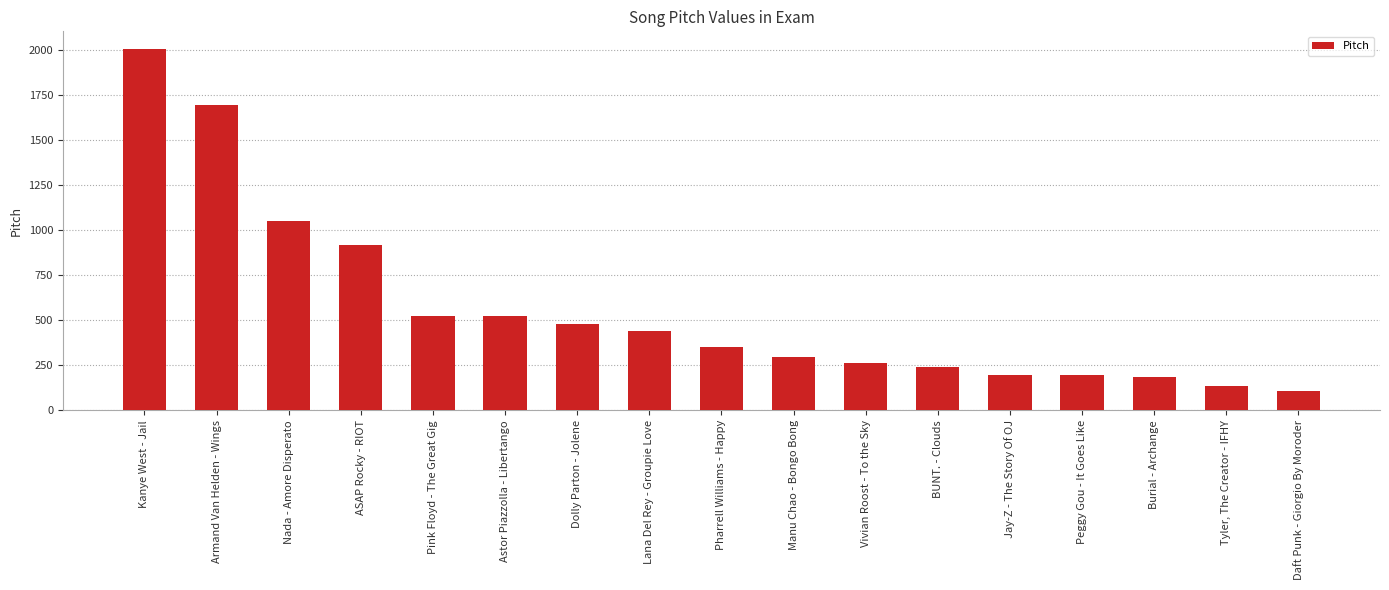

Does the chart contain stacked bars?

No